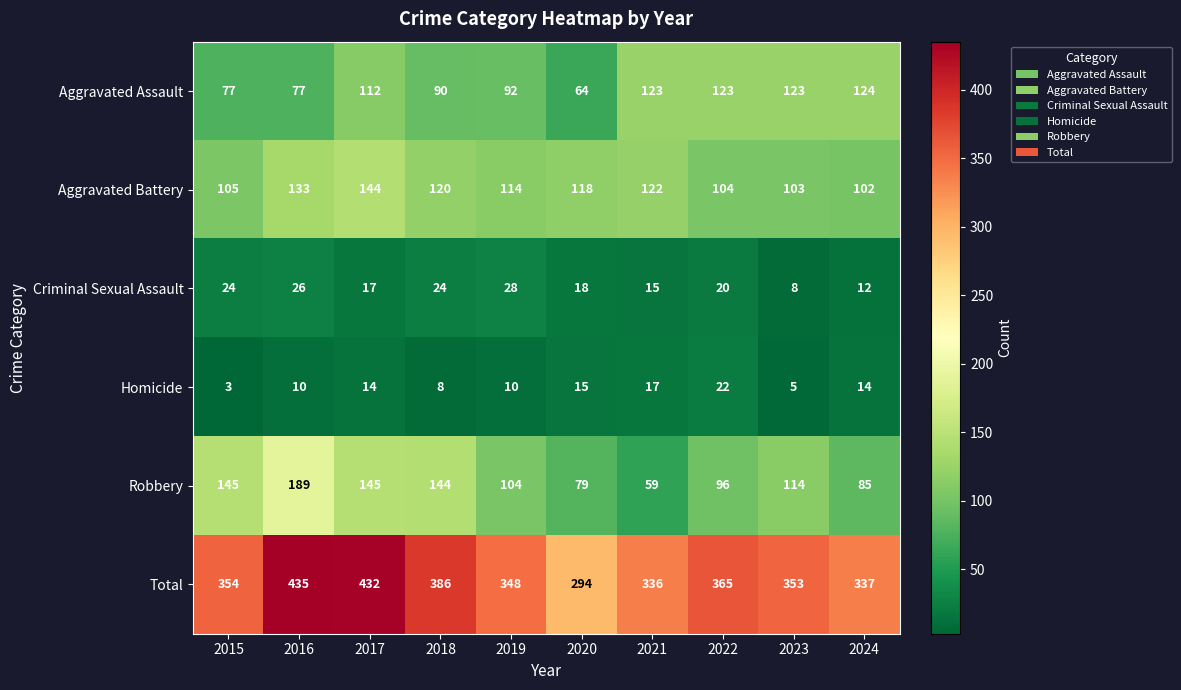

Between 2019 and 2020, which series saw the biggest shift?

Total